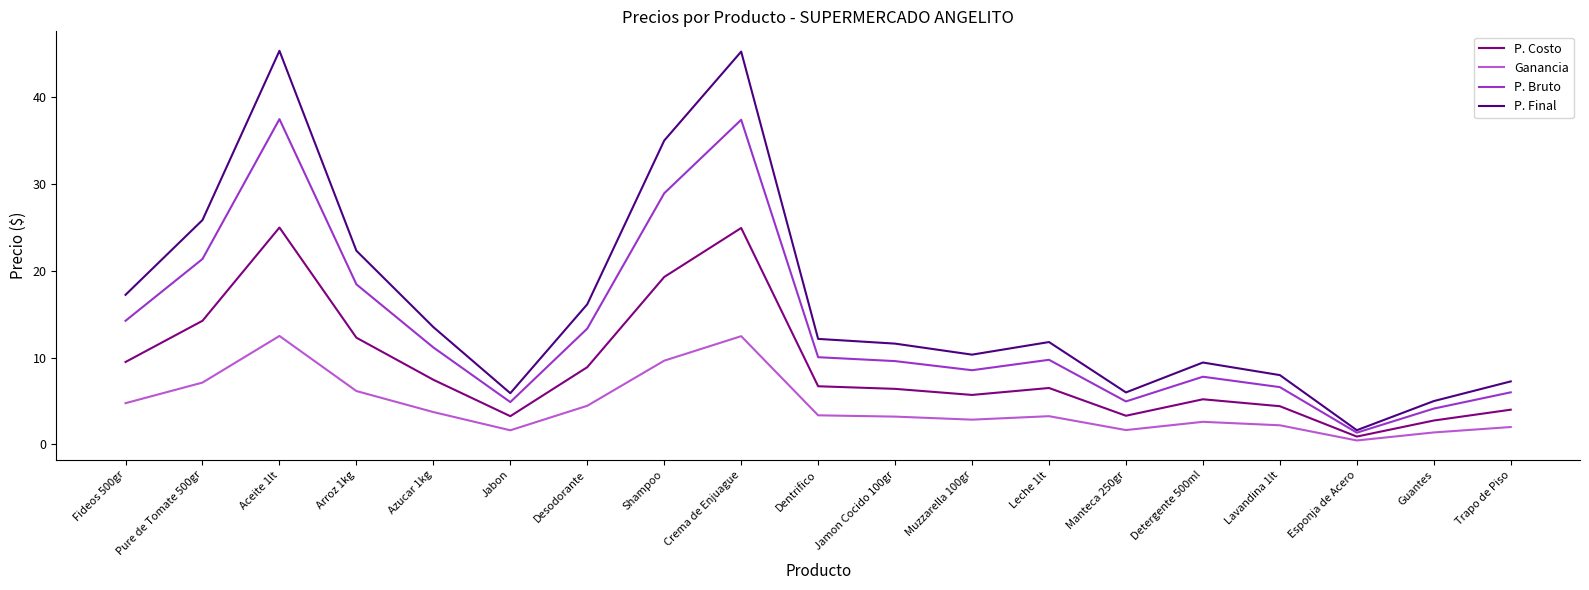

Where is the first local minimum for P. Costo?

Jabon